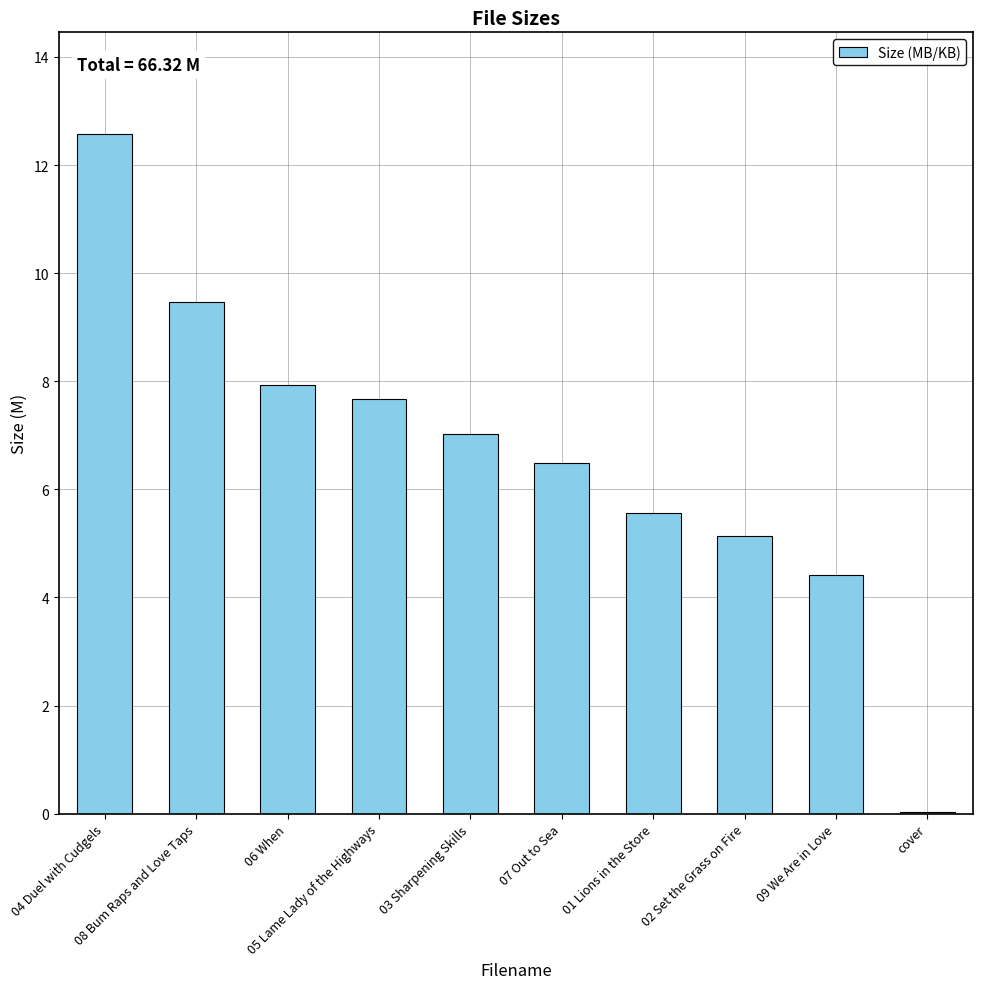

What is the greatest value displayed?

12.6